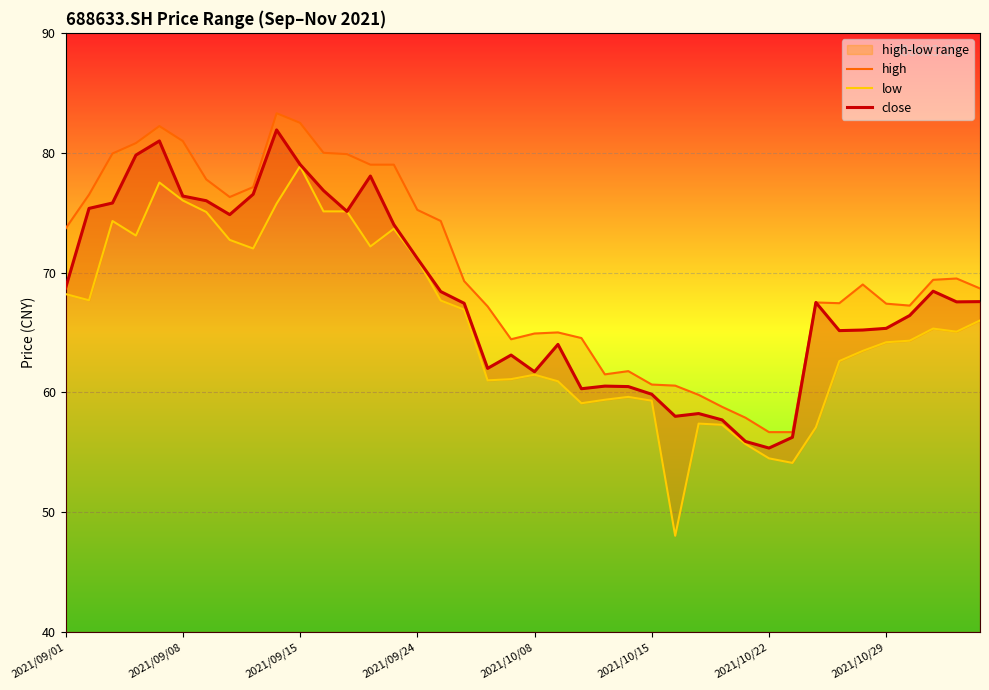

What is the approximate value of high at 34?

69.0